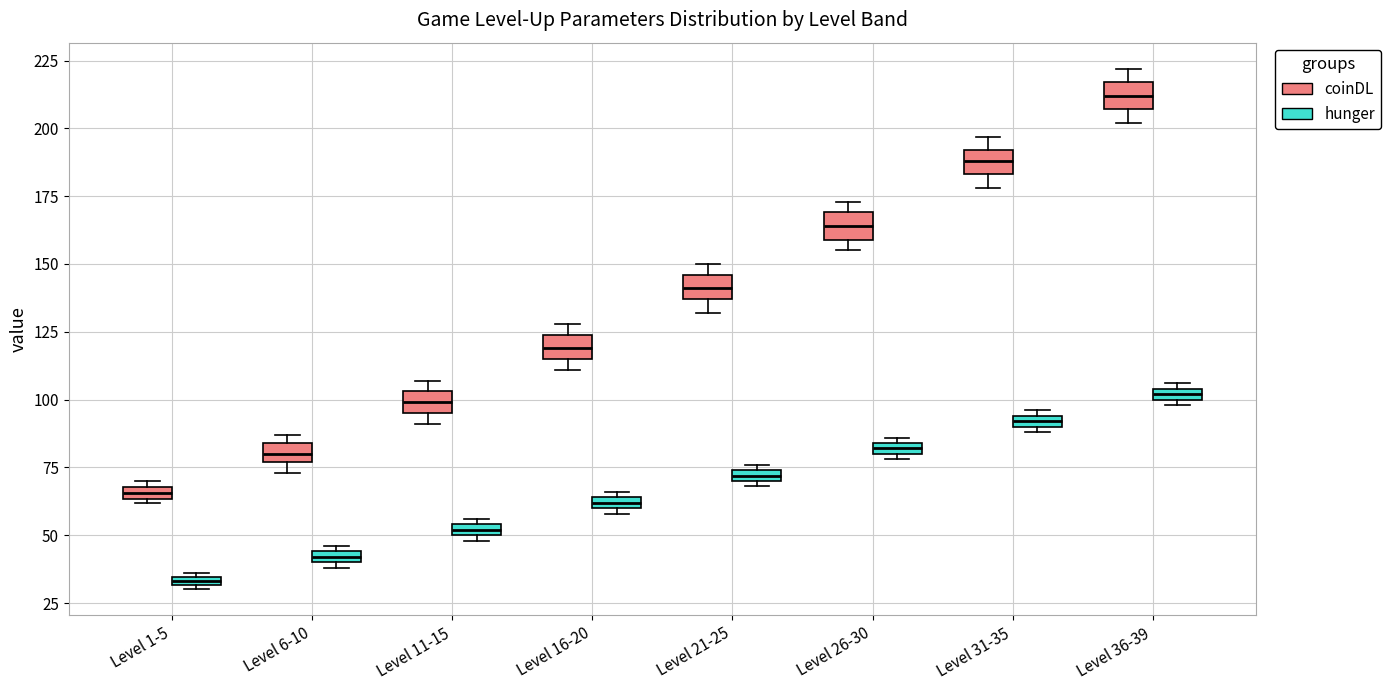

Where is the lower edge of the box for Level 6-10 (hunger) on the y-axis? The values are not printed on the chart, so give them approximately, as read against the axis.

40